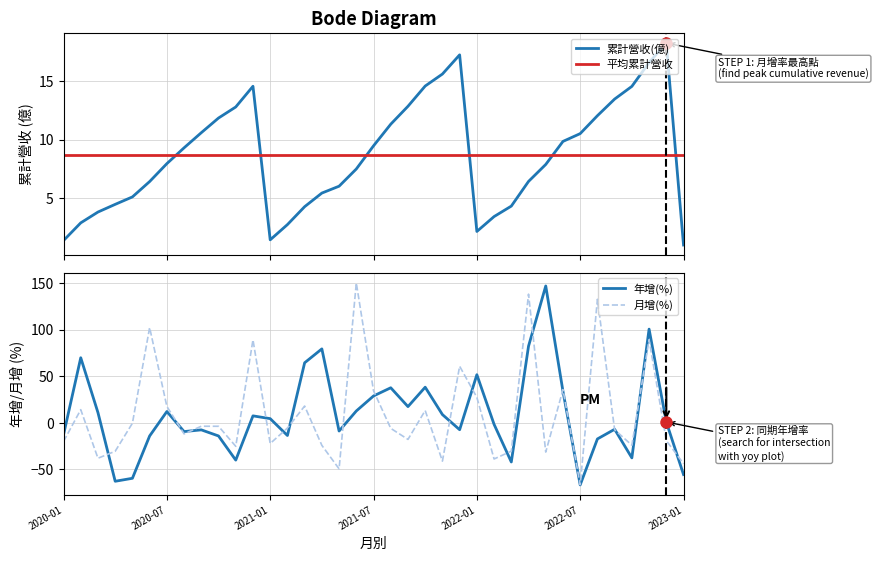

Between 2020-11 and 2022-07, which series saw the biggest shift?

月增(%)